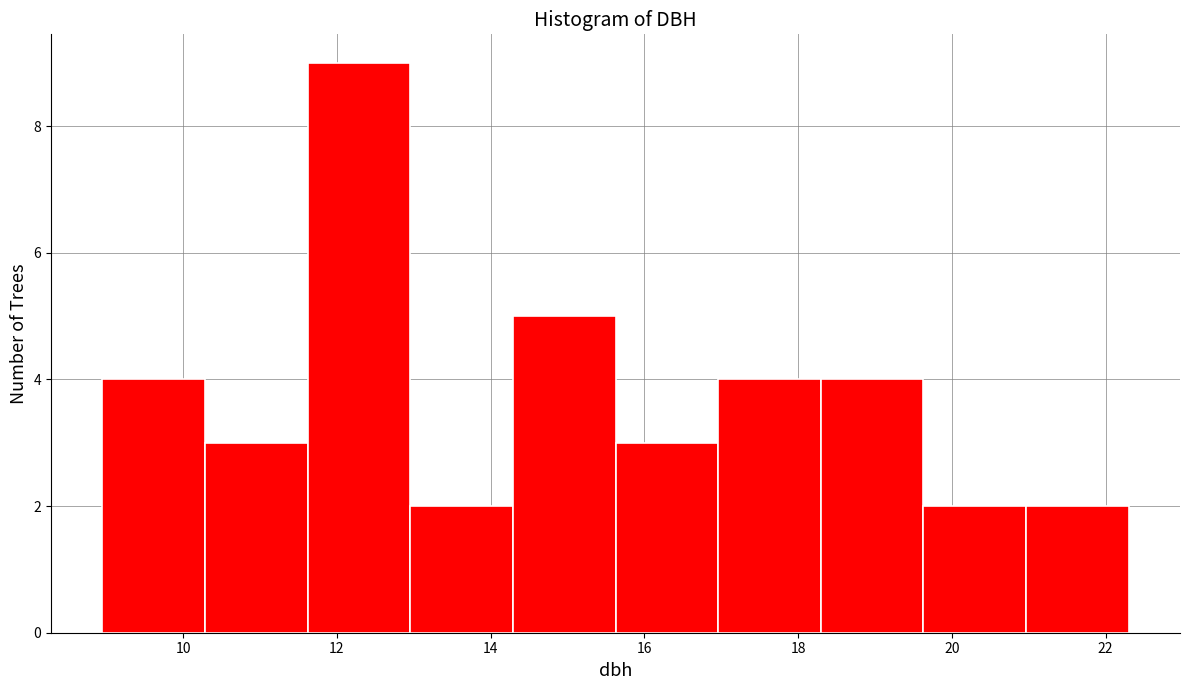

What is the height of the bar covering 13.0 to 14.2 on the x-axis? Neither the bar edges nor the heights are printed on the chart, so give them approximately, as read against the axes.

2